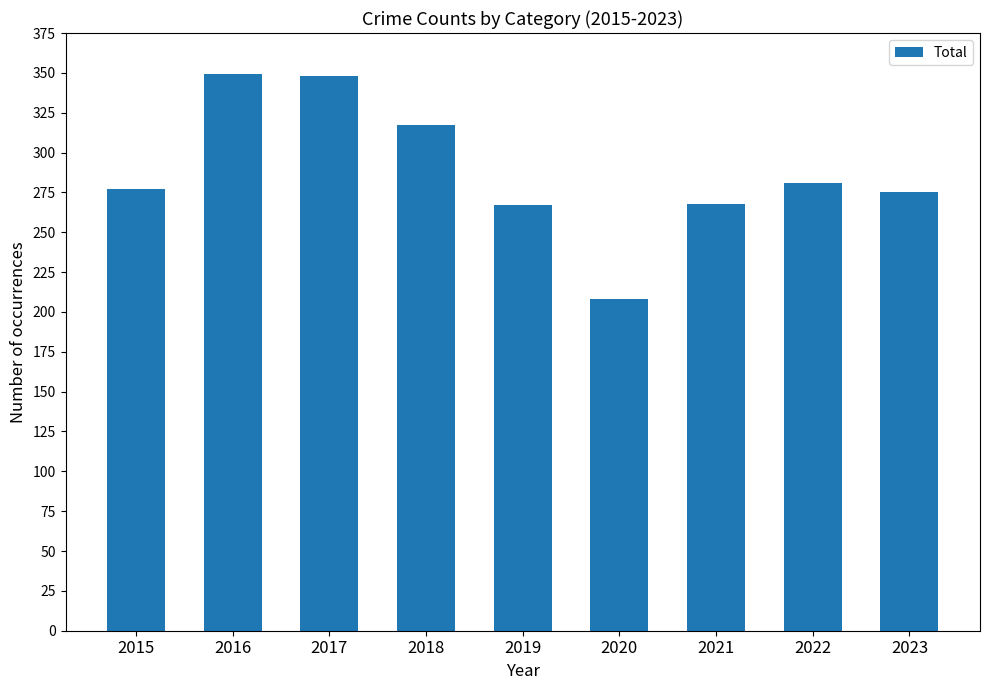

How many bars are there in total?

9